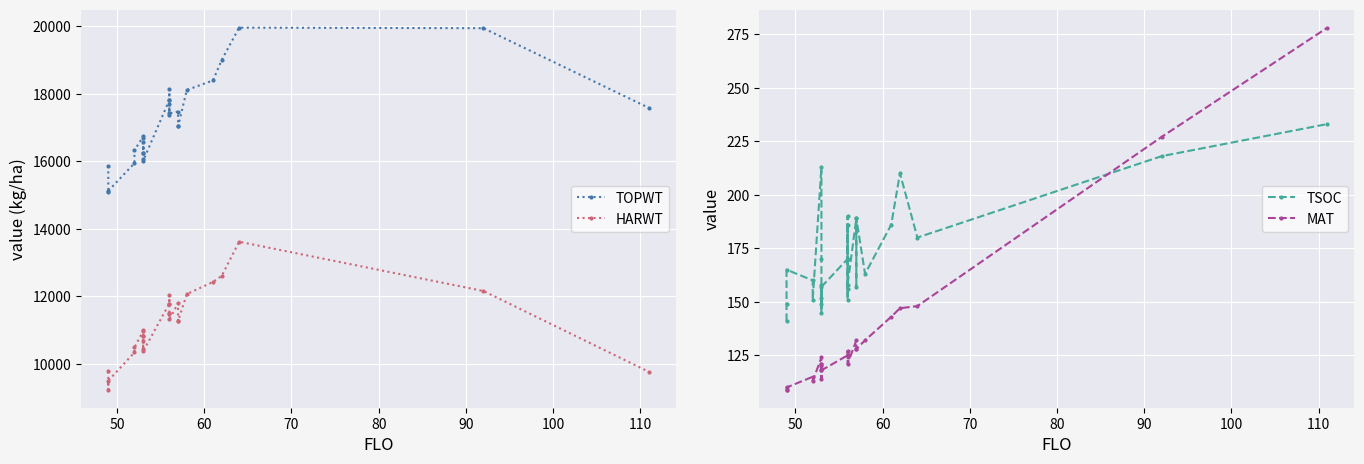

In TSOC, how many points are lower than both neighbors (excluding endpoints)?

8